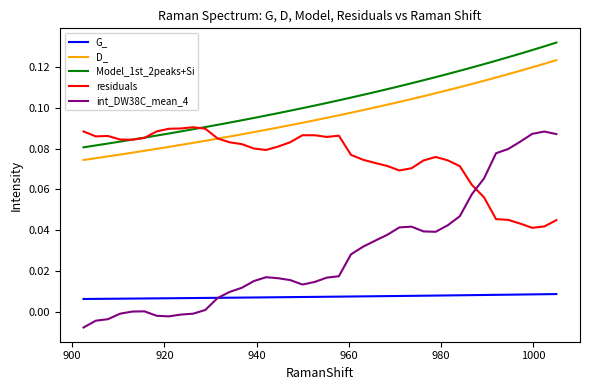

Which series has the largest total across all categories?

Model_1st_2peaks+Si